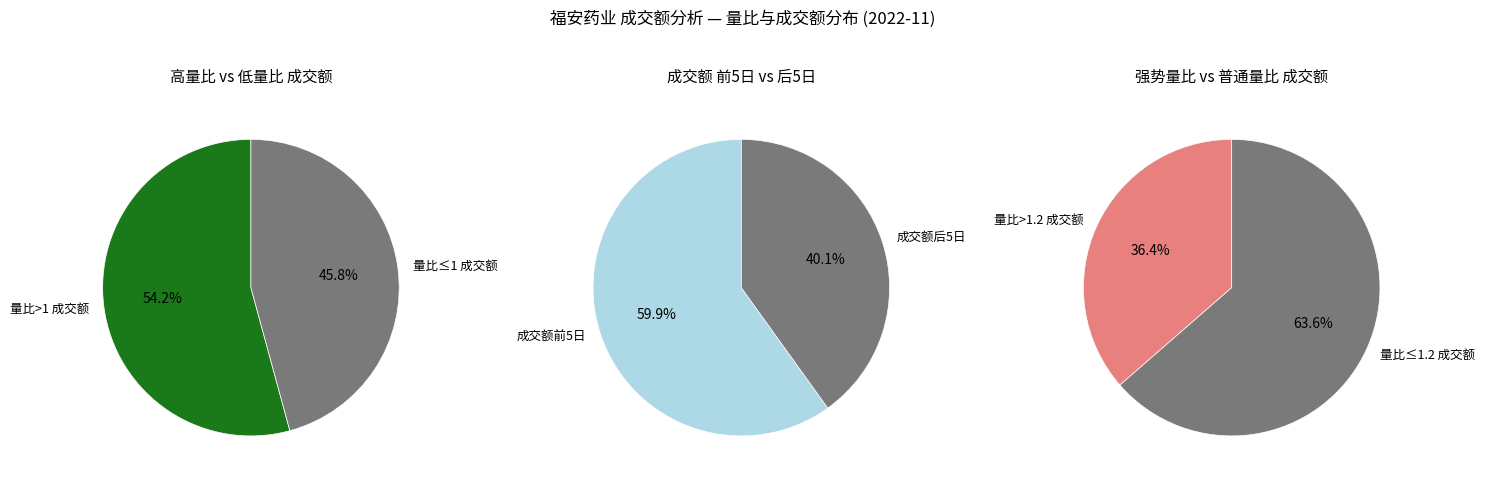

Is 2022-11-21 the majority of the pie?

No